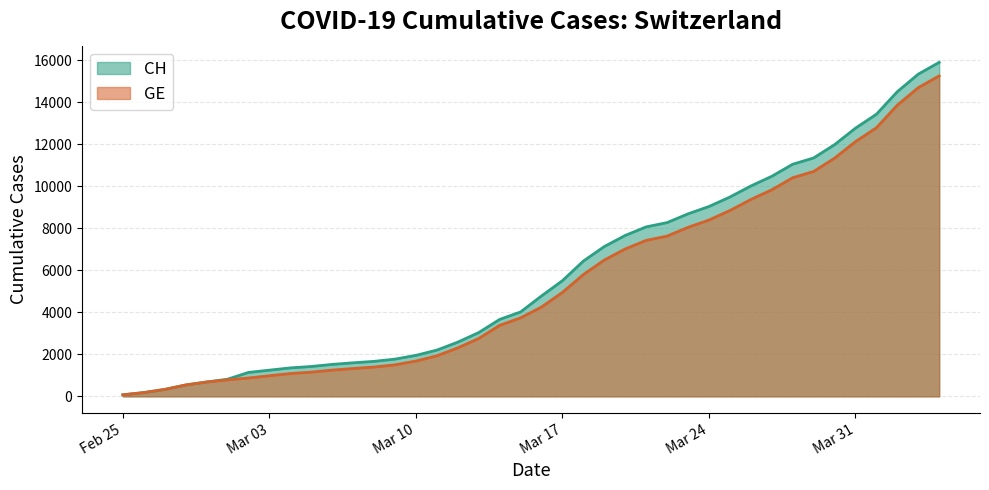

At which label is GE closest to 7659?

2020-03-22